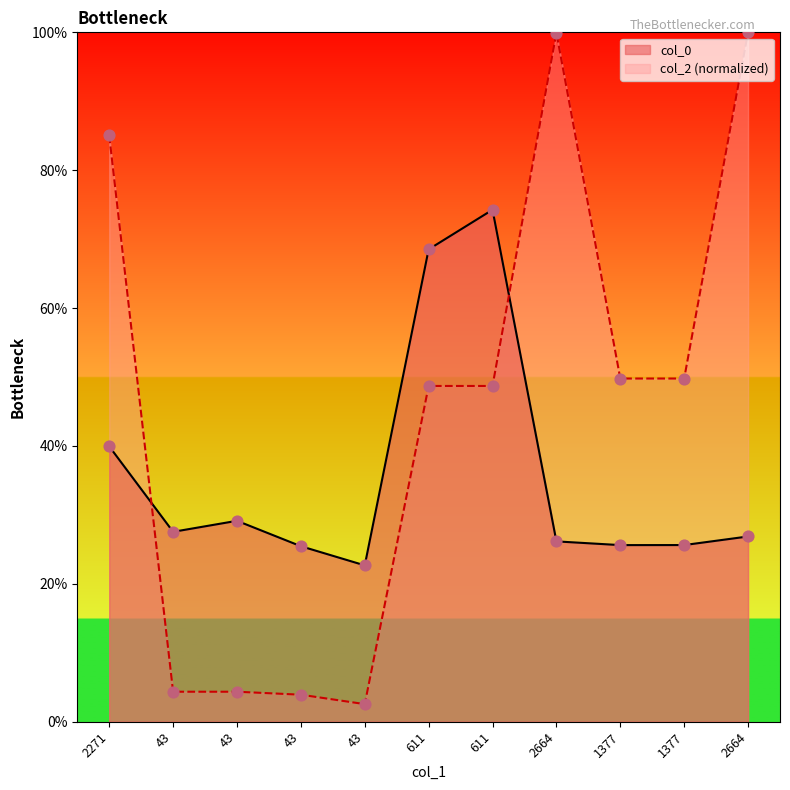

What is the total value across all series at 43?

0.3